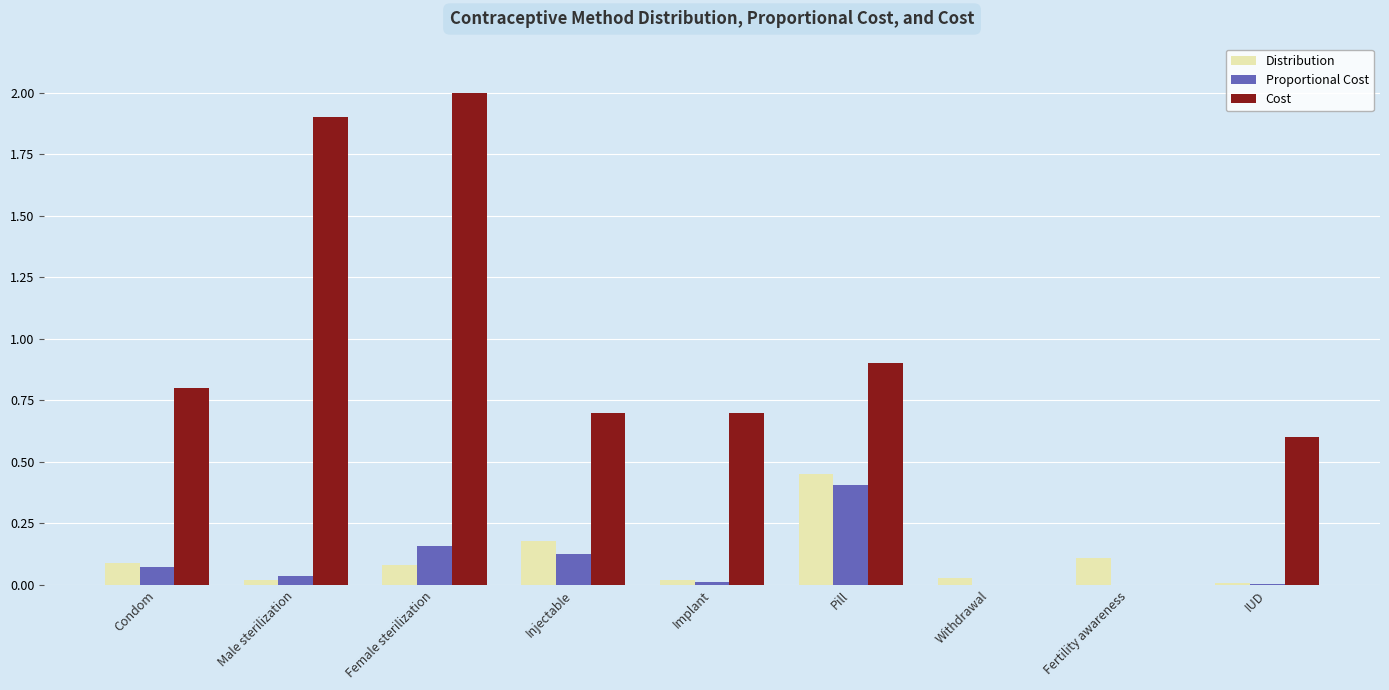

At which label does Cost reach its peak?

Female sterilization